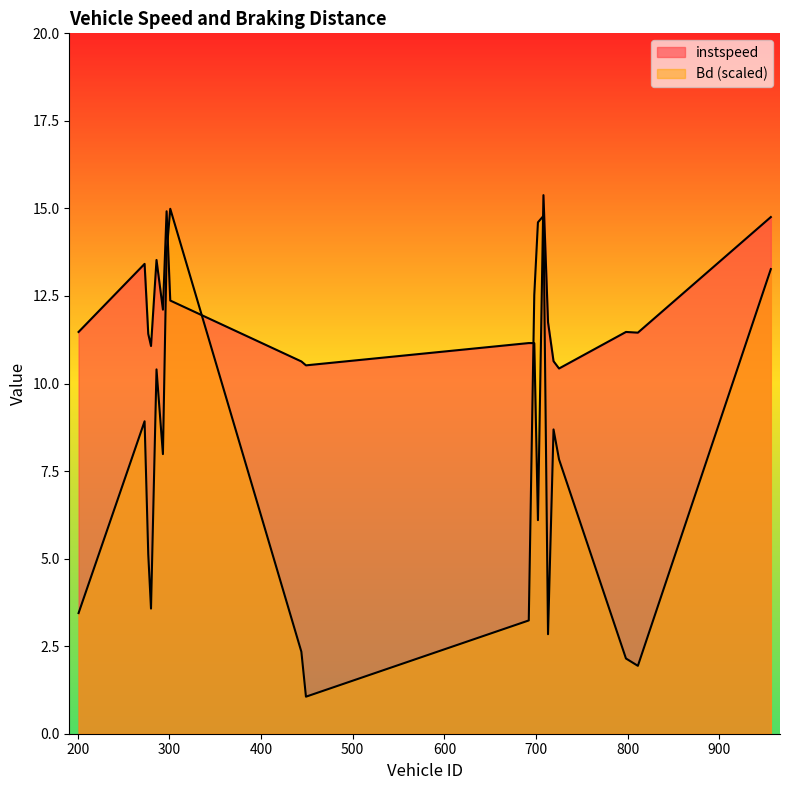

Reading left to right, extract all data points from this chart.

instspeed: 11.5	13.4	11.4	11.1	13.5	12.1	14.9	12.4	10.6	10.5	11.2	11.2	6.1	15.4	11.7	10.6	10.4	11.5	11.5	14.8
Bd: 3.4	8.9	5.1	3.6	10.4	8.0	13.7	15.0	2.3	1.1	3.2	12.5	14.6	14.8	2.8	8.7	7.8	2.1	1.9	13.3